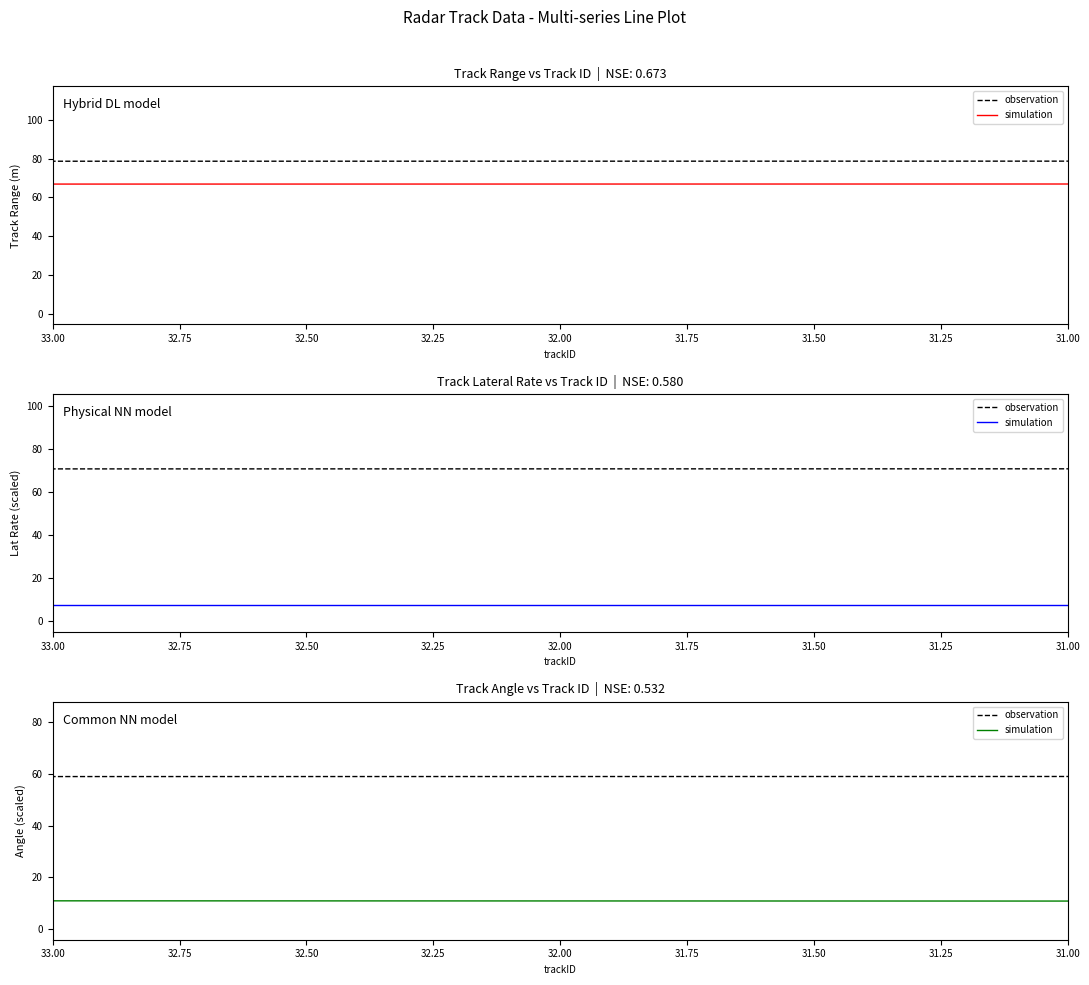

List the series in order of their overall mean, lowest first.

simulation, observation